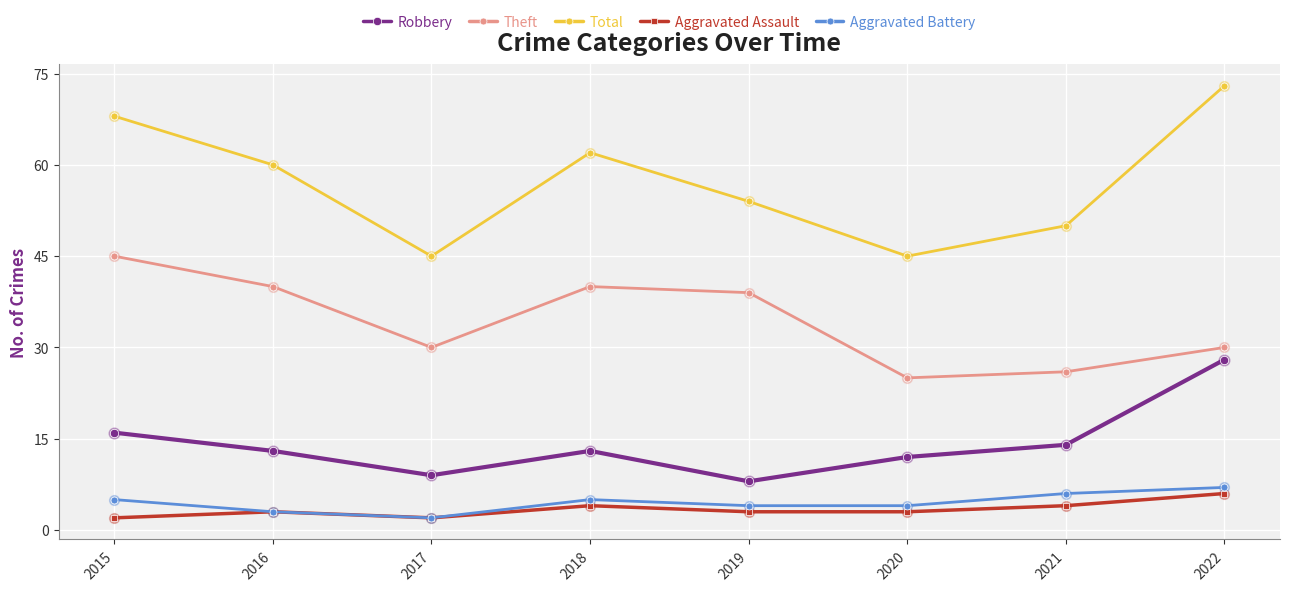

At which category is the sum across all series the highest?

2022